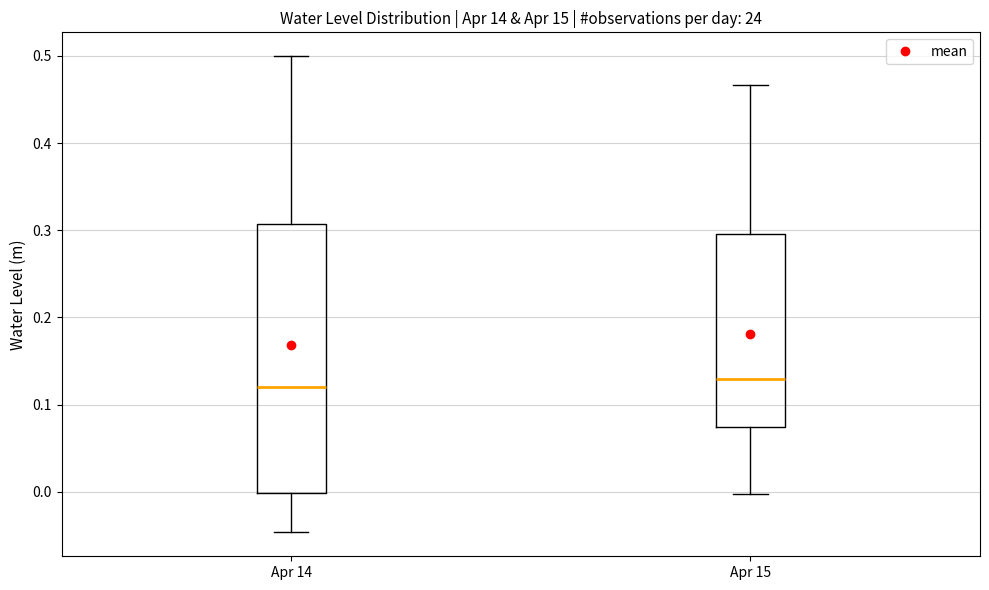

Reading left to right, read every box against the y-axis: the position of its median line, the range the box covers, and the ends of its whiskers. The values are not printed on the chart, so give them approximately, as read against the axis.

Apr 14: median 0.12, box 0.00 to 0.31, whiskers -0.05 to 0.50
Apr 15: median 0.13, box 0.07 to 0.30, whiskers 0.00 to 0.47